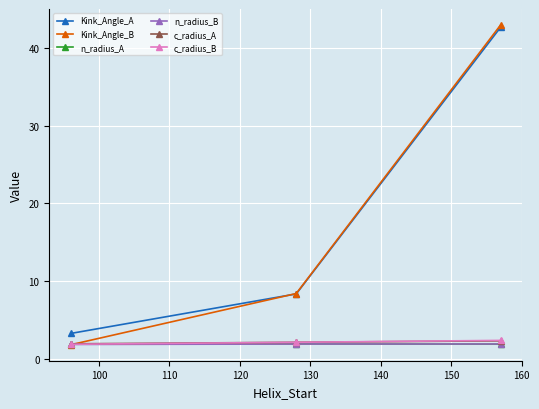

How many lines are shown in the chart?

6